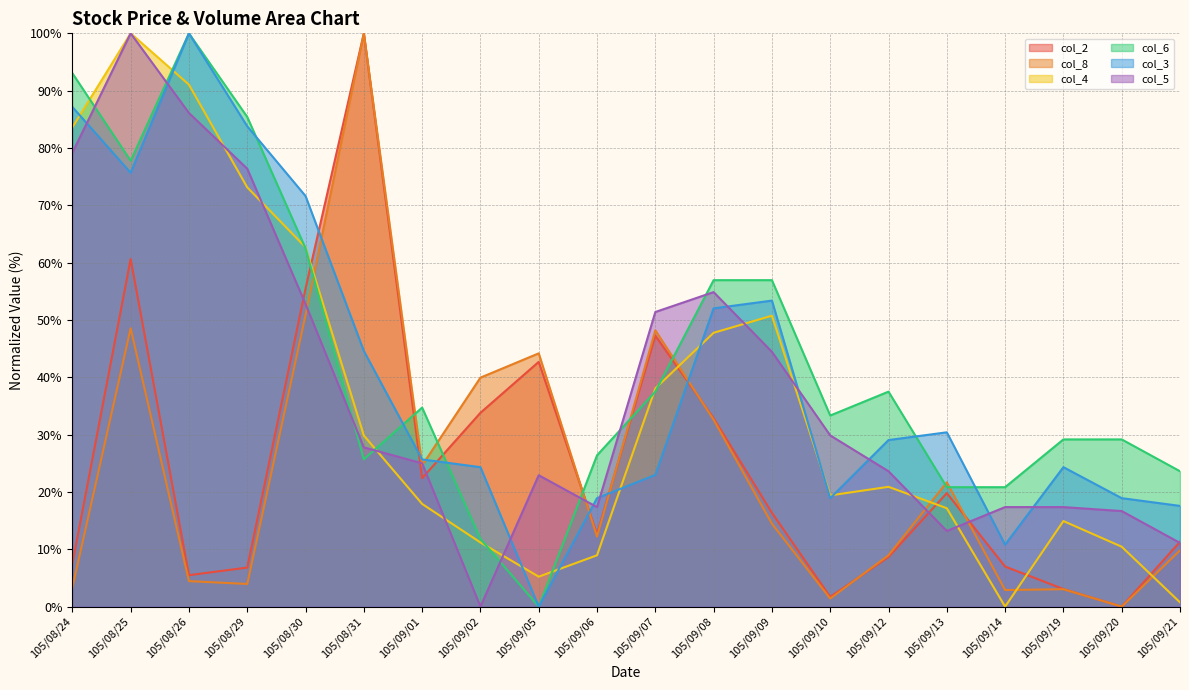

Where is col_2 nearest to the value 50?

105/09/07